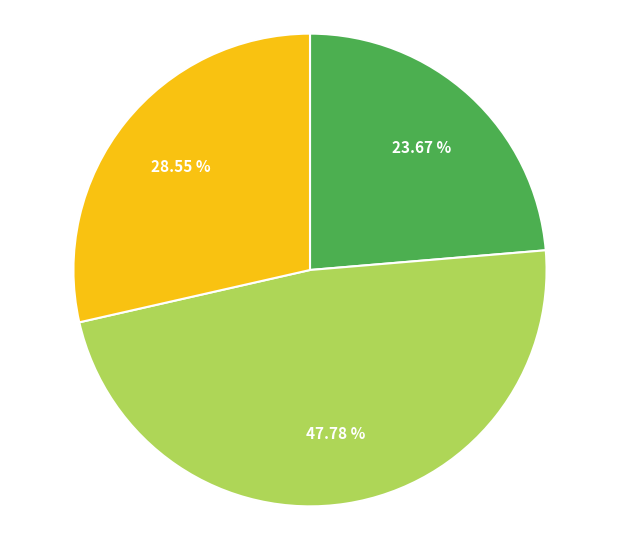

Does any single category account for the majority?

No